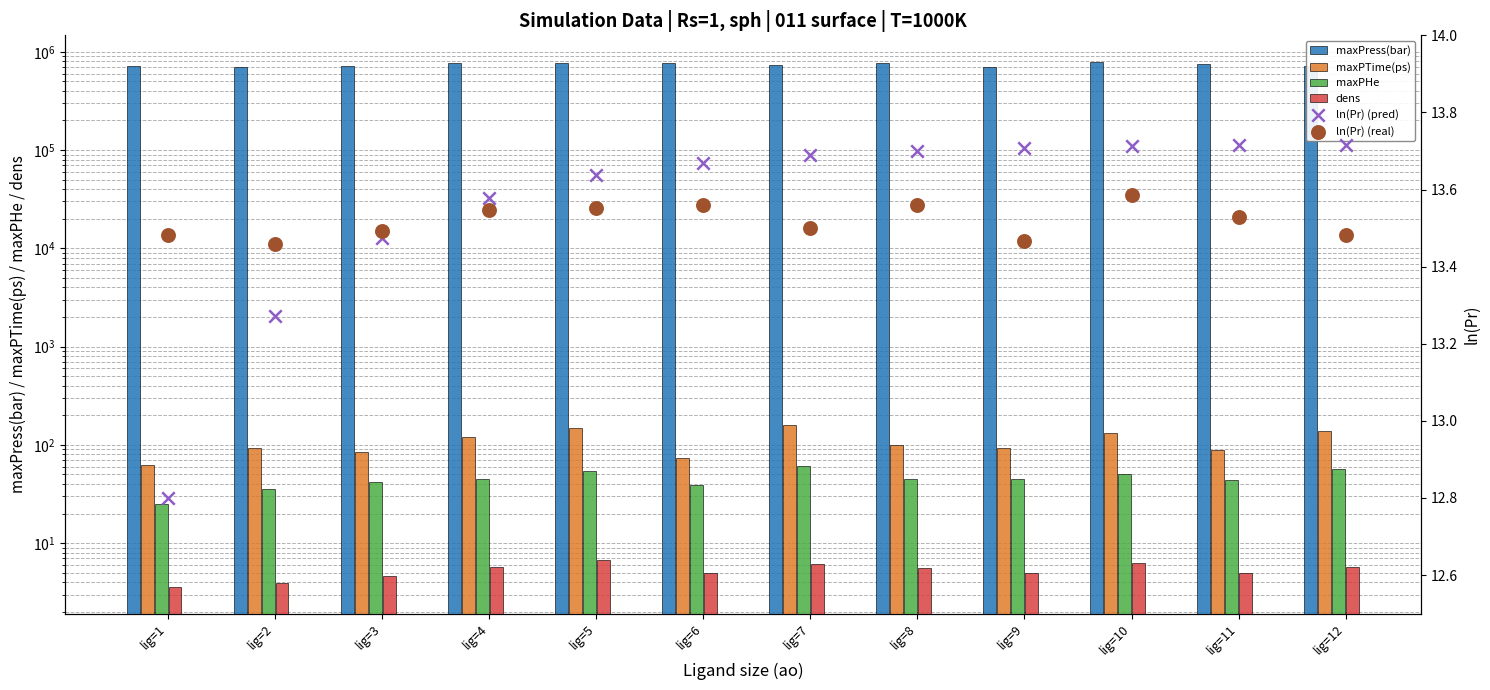

At which category is the sum across all series the highest?

lig=10